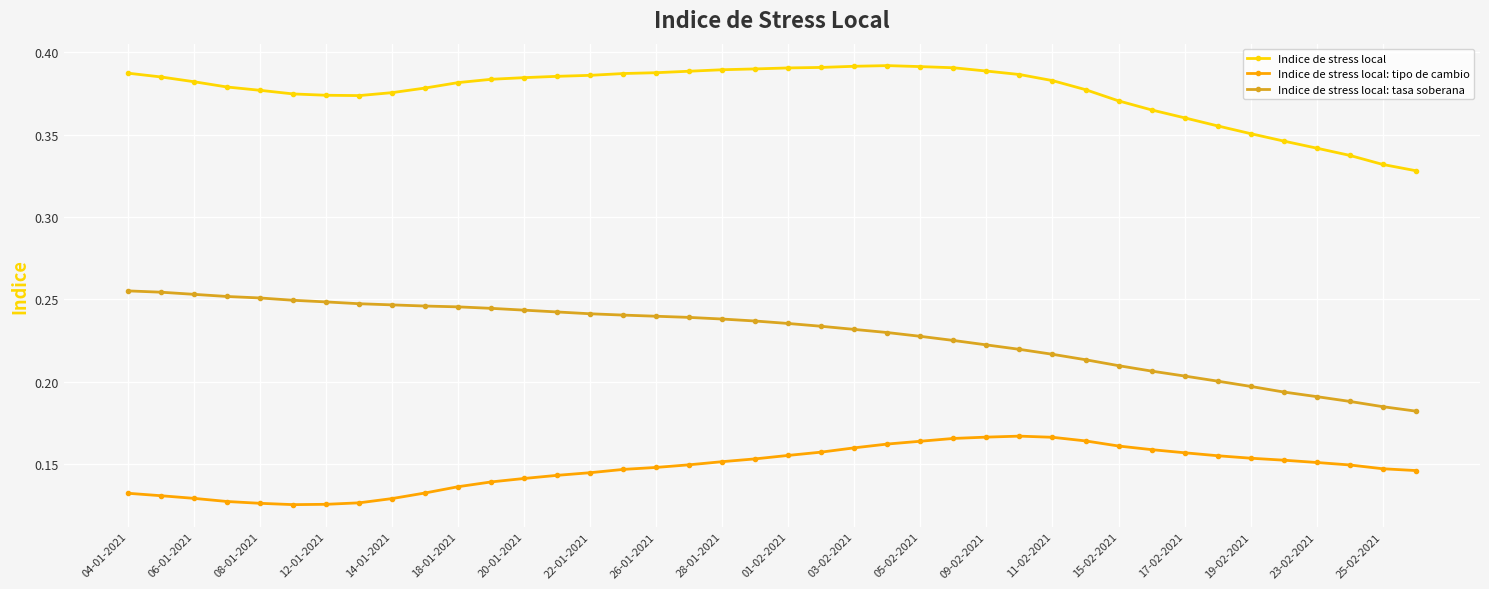

At how many categories does at least one series exceed 0?

40